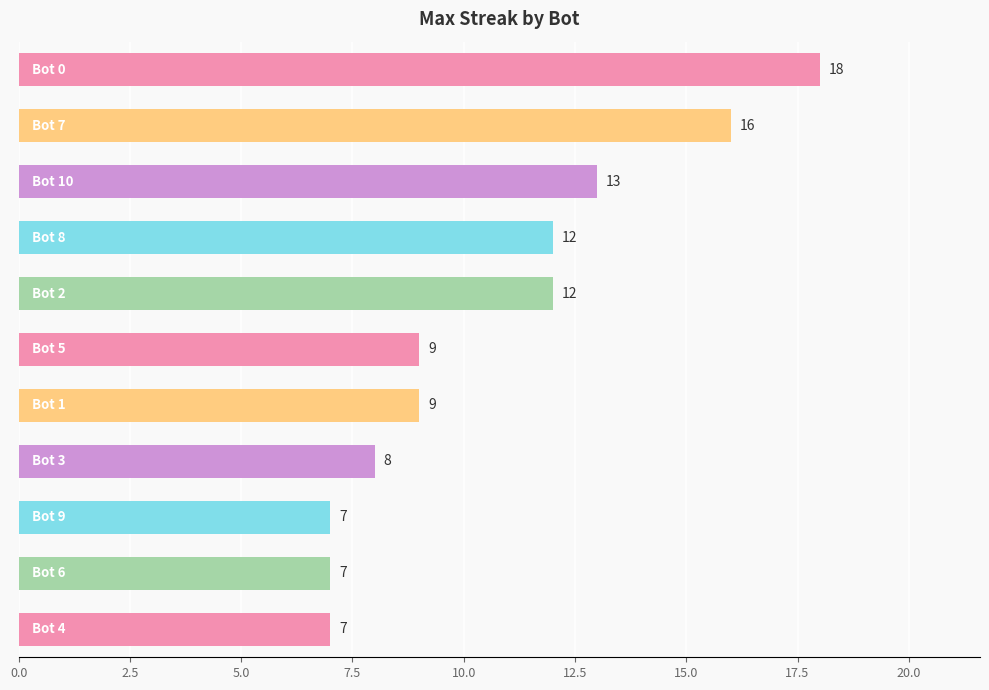

What is the maximum value shown in the chart?

18